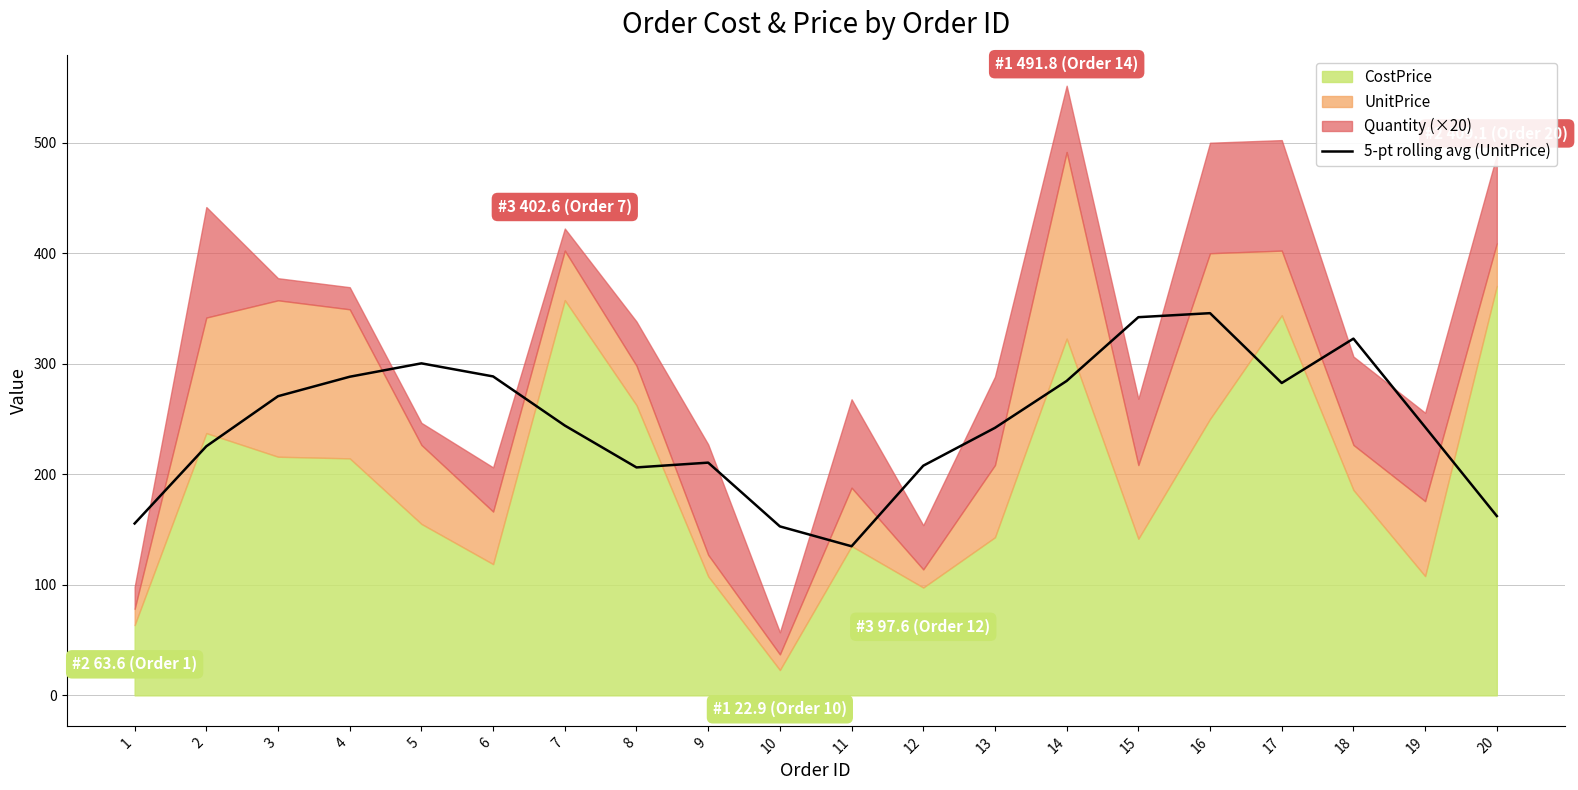

Count the number of values greater than 244.

10